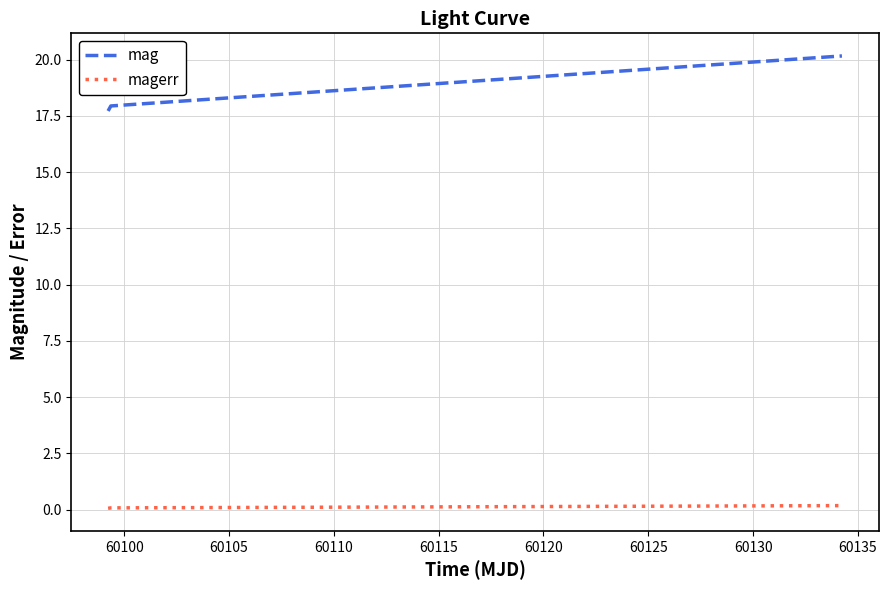

What is the greatest value displayed?

20.2